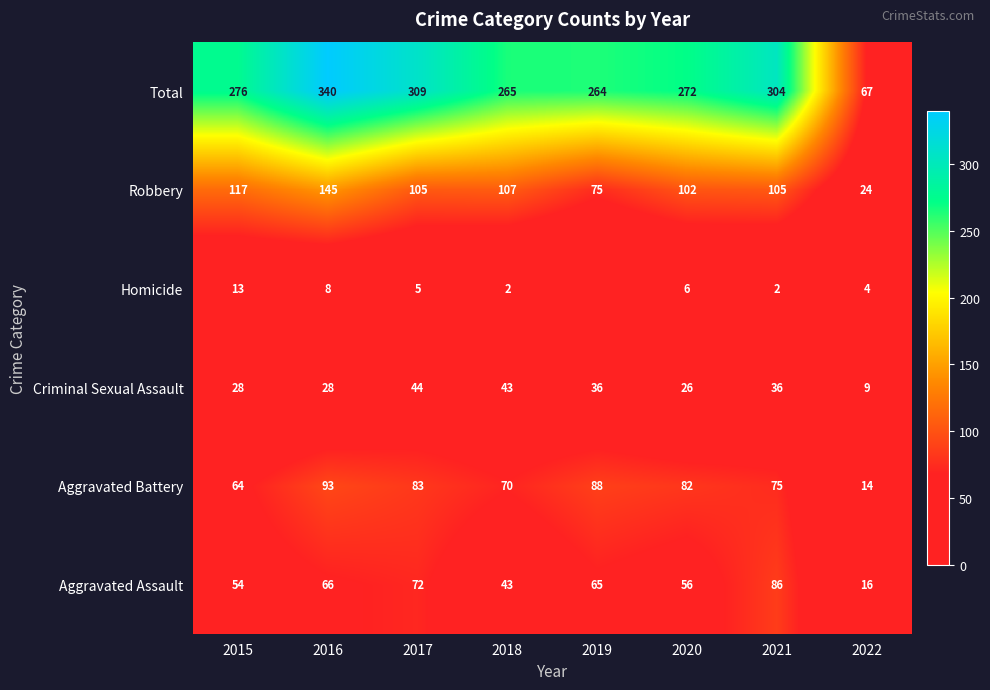

What is the approximate value of Criminal Sexual Assault at 2019?

36